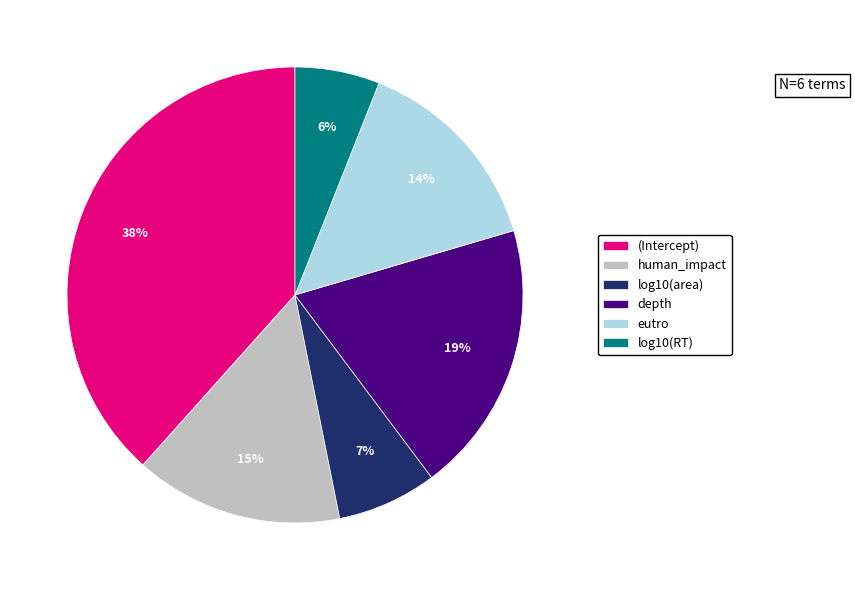

Which has a higher value, log10(area) or log10(RT)?

log10(area)